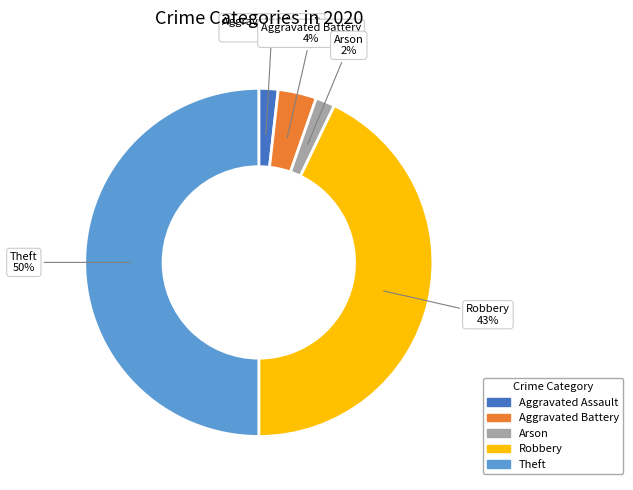

Approximately how many times larger is the value at Robbery compared to Theft?

0.9